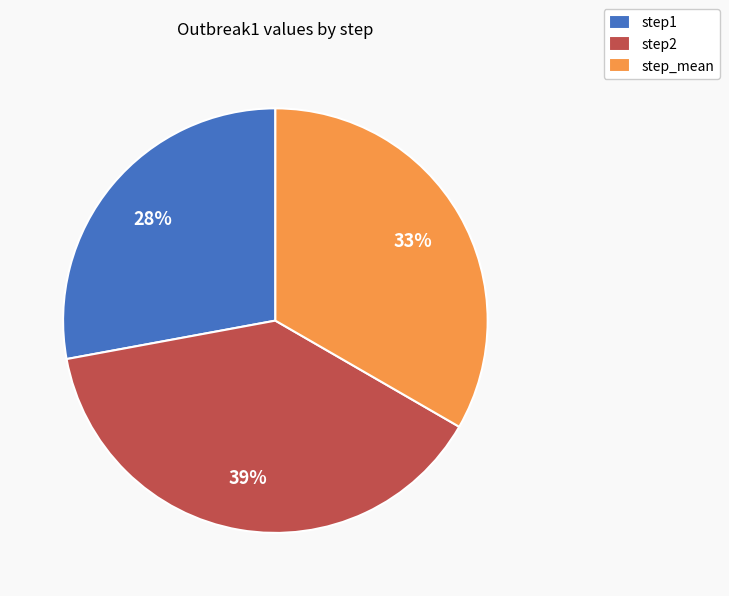

Which category has the smallest portion of the pie?

step1